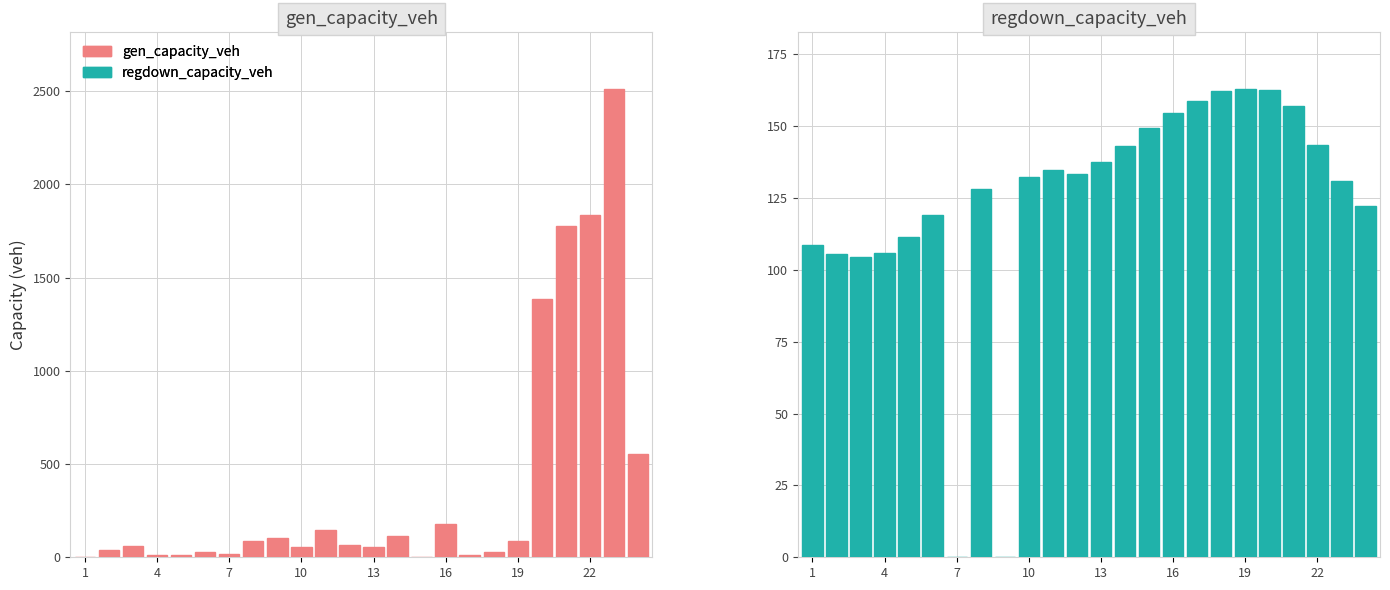

Is it true that gen_capacity_veh equals 2332.9 at 20?

False